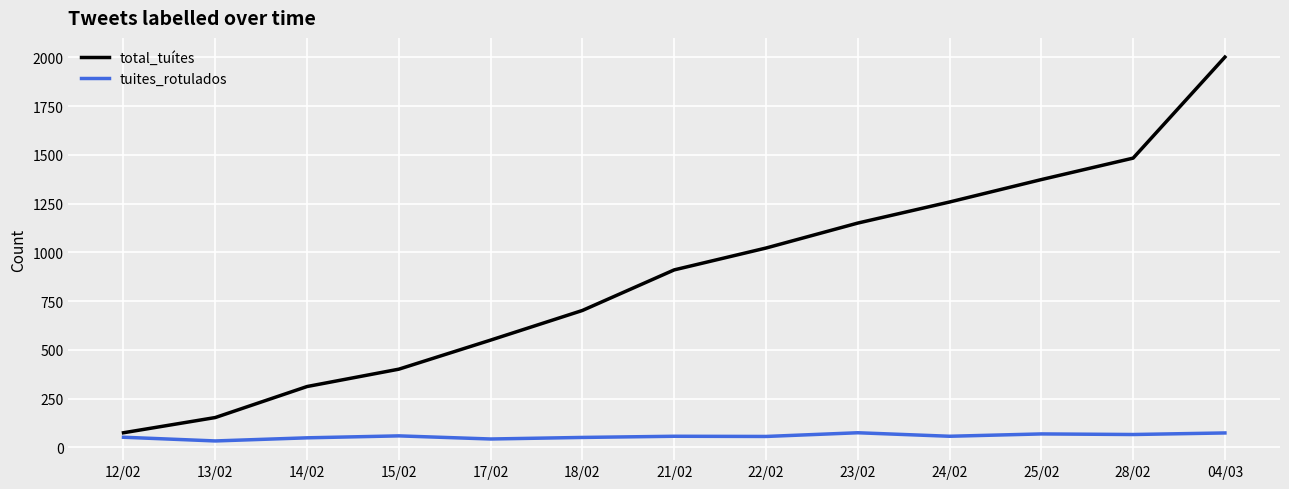

What is the difference between the second highest and second lowest values in the tuites_rotulados series?

31